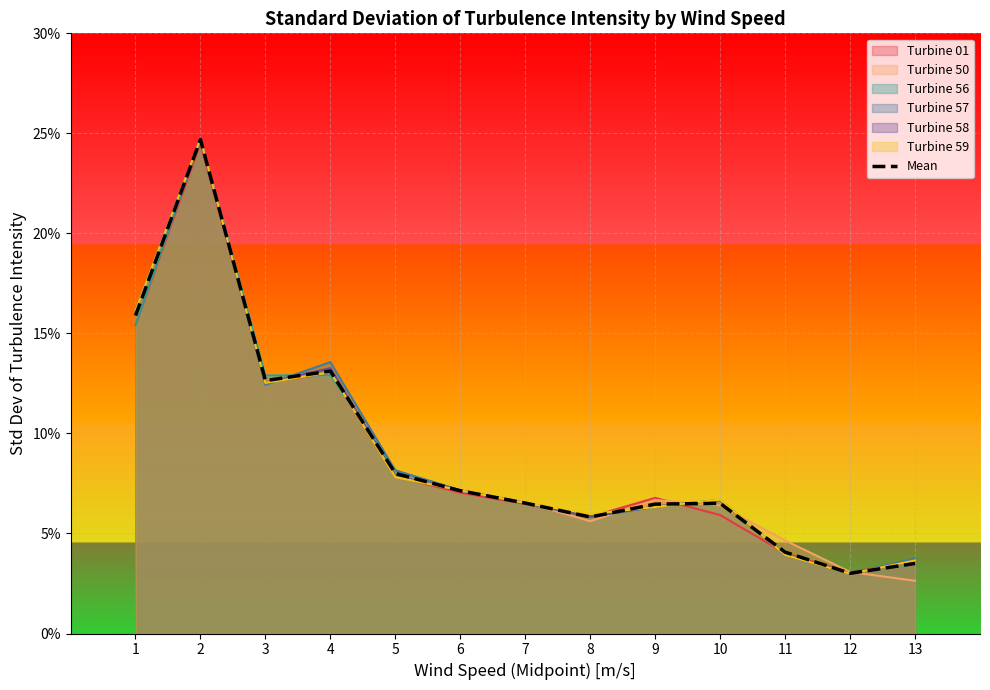

What is the difference between the maximum and minimum values?

0.2